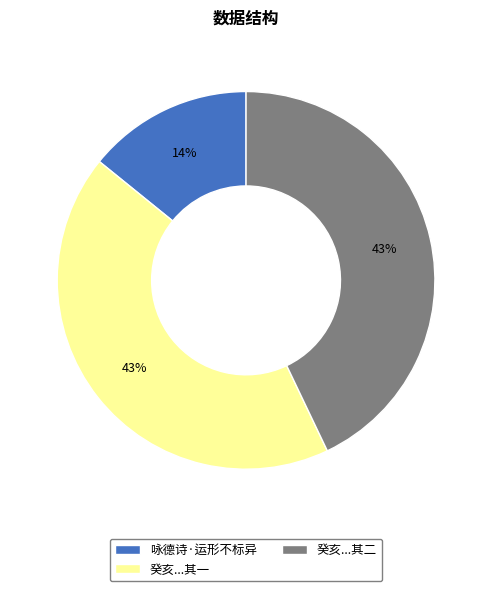

To the nearest percent, what is the combined percentage of 癸亥...其一 and 咏德诗·运形不标异?

57%